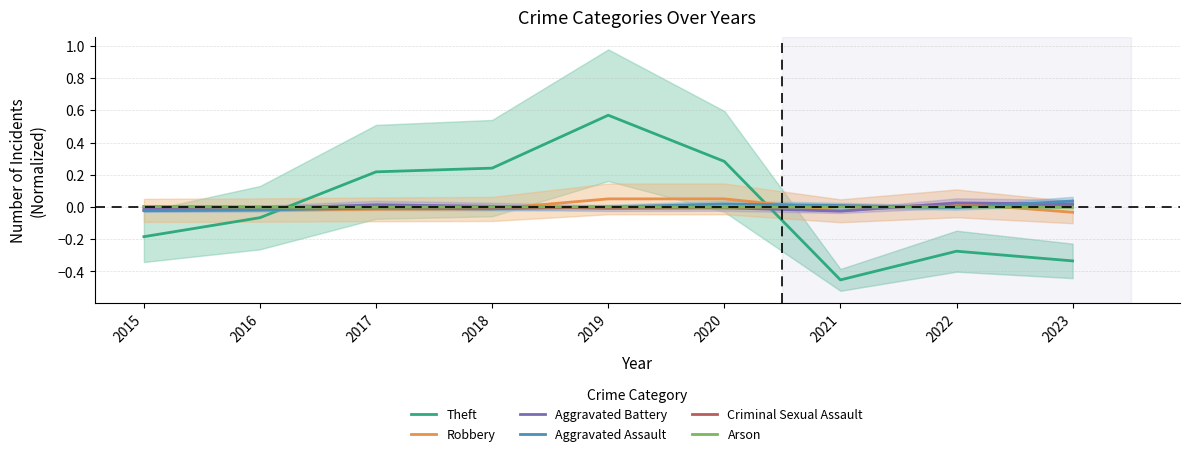

True or false: Arson has more than 0 points higher than both neighbors.

False